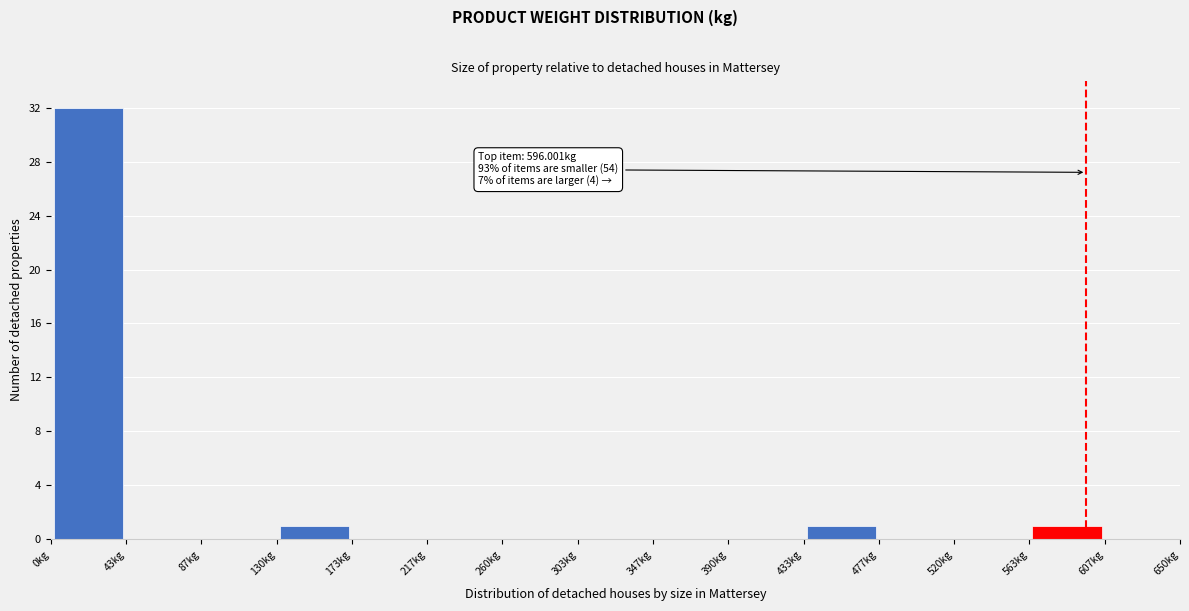

Which range on the x-axis has the tallest bar?

0 to 45